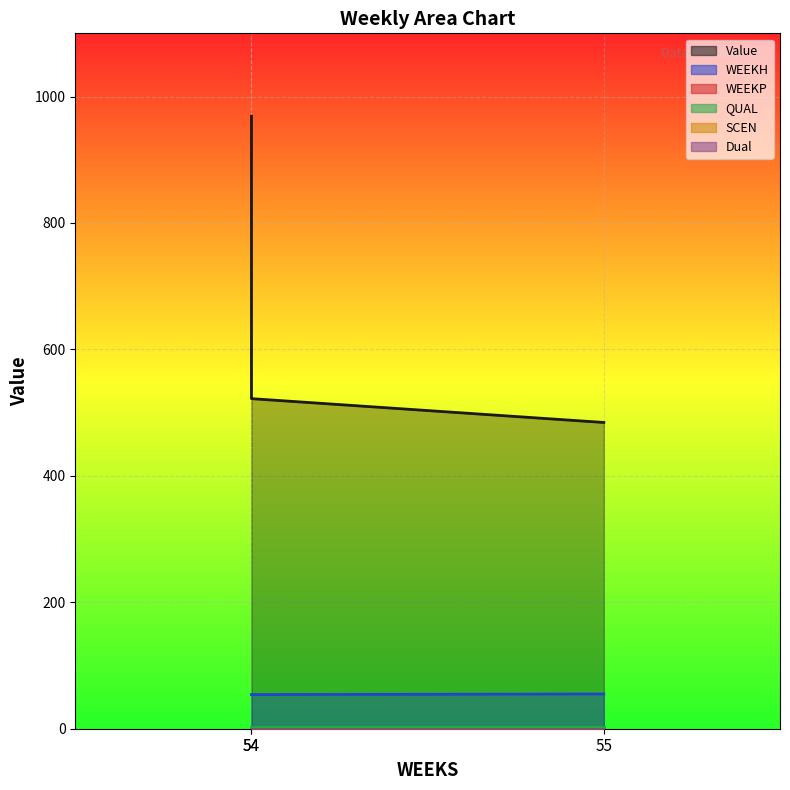

What are all the series names shown in the legend?

Value, WEEKH, WEEKP, QUAL, SCEN, Dual